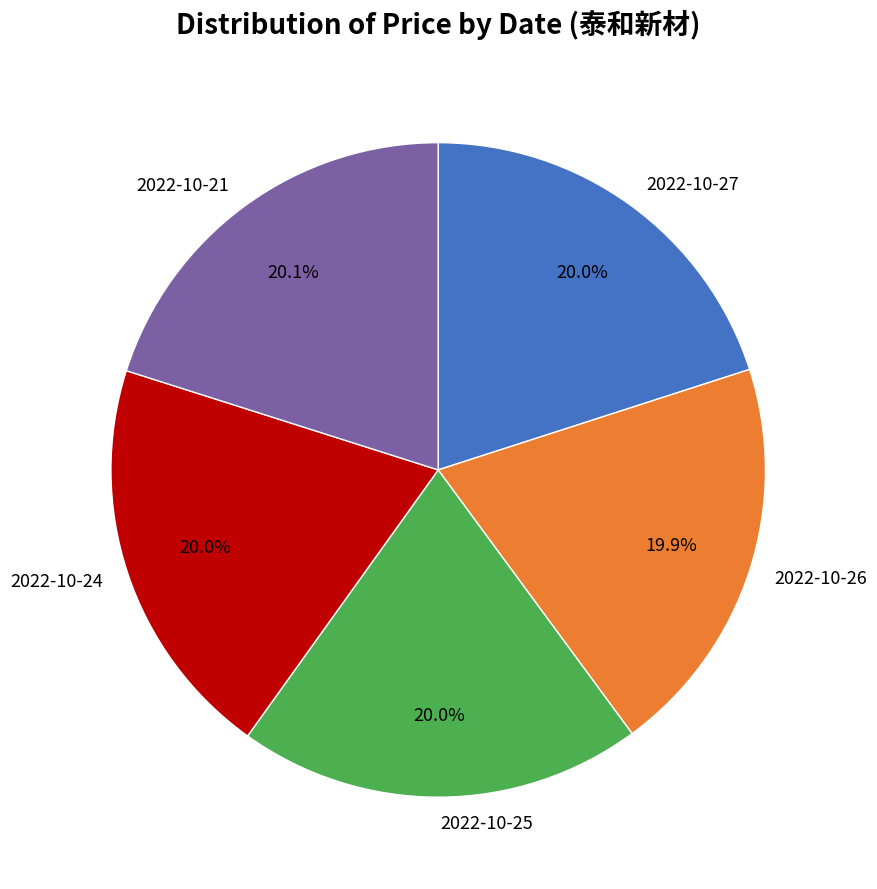

Approximately how many times larger is the value at 2022-10-24 compared to 2022-10-25?

1.0